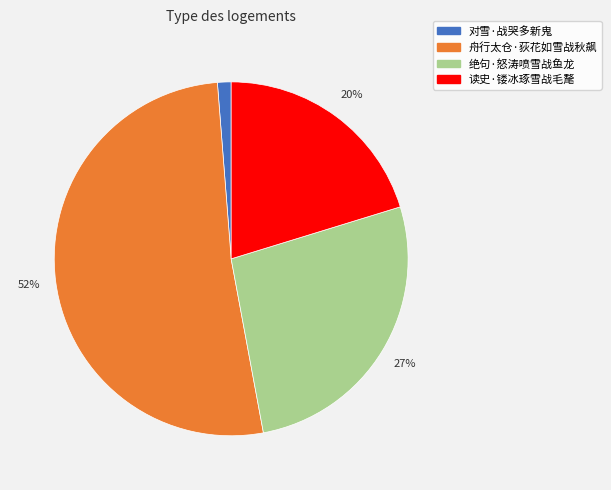

Which slice represents more than half of the pie?

舟行太仓·荻花如雪战秋飙